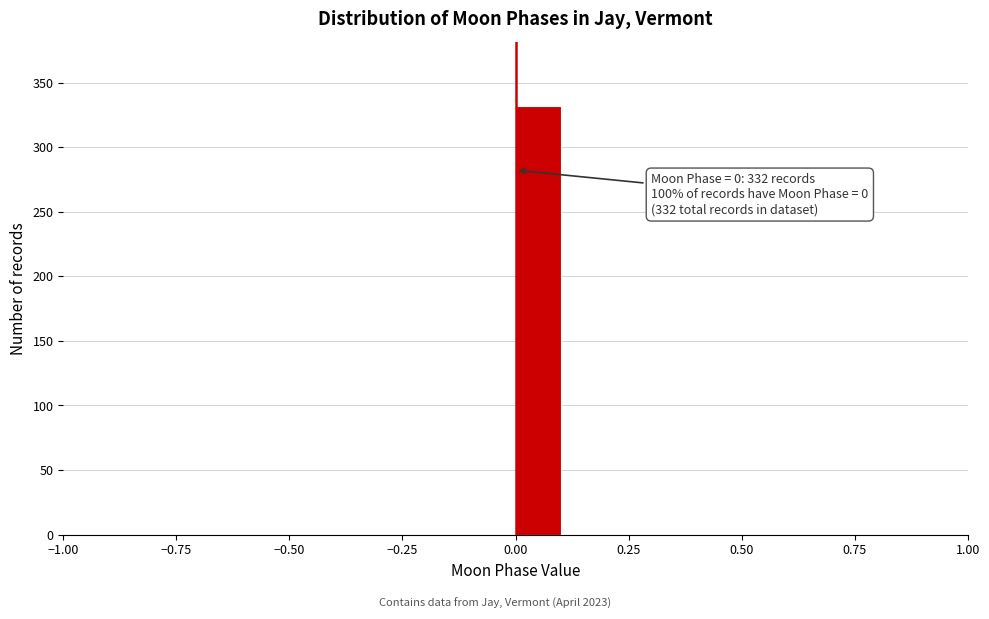

Around what value on the x-axis is the tallest bar? Give the approximate position of its centre, as read against the axis.

0.05